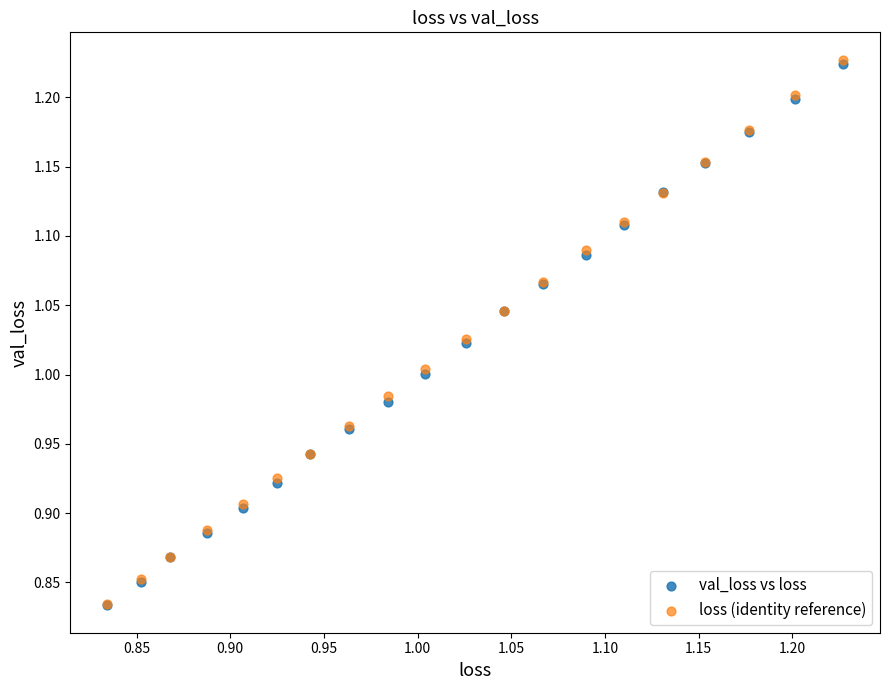

Which series has the widest spread of Y values?

loss (identity reference)